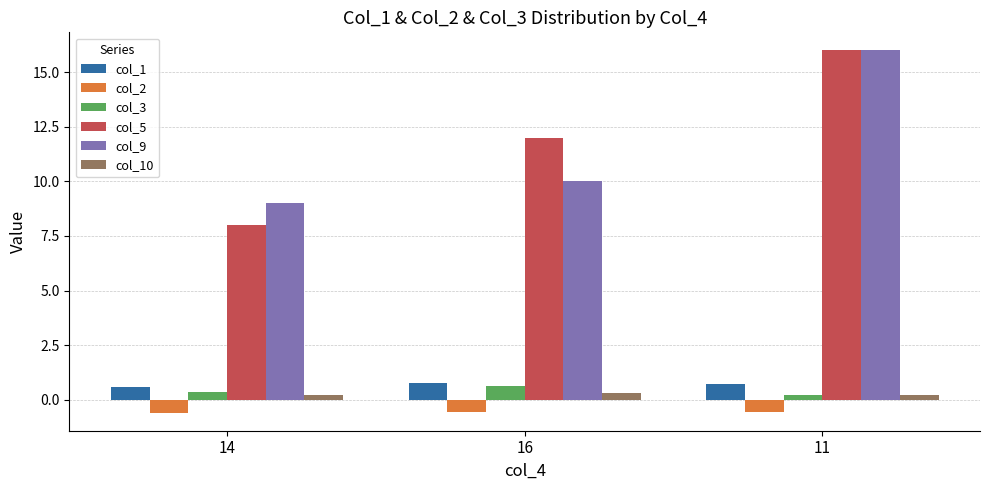

True or false: col_5 has a value of 8.0 at 14.

True